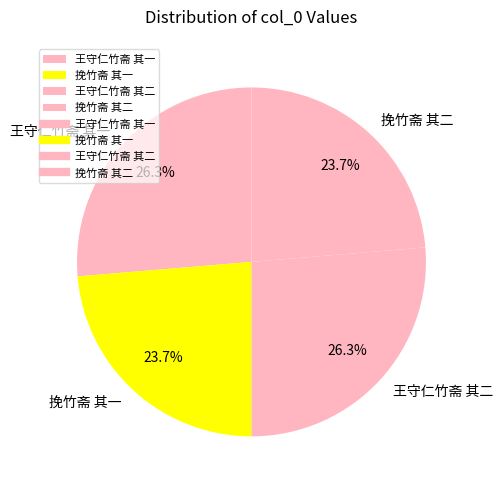

True or false: 王守仁竹斋 其一 accounts for 26% of the total.

True